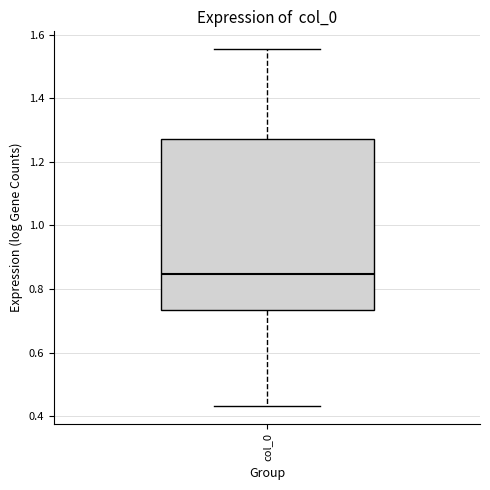

Where does the upper whisker of the box for col_0 end on the y-axis? The values are not printed on the chart, so give them approximately, as read against the axis.

1.56